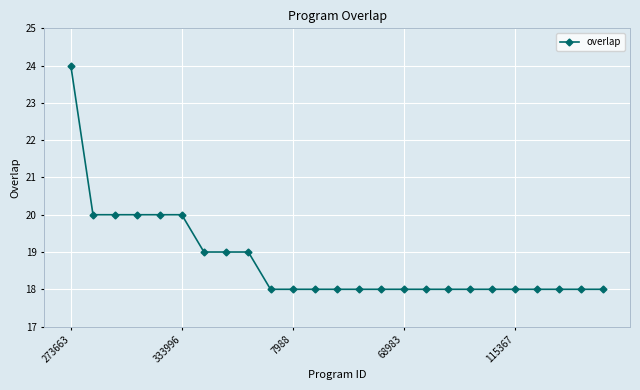

What is the average value?

19